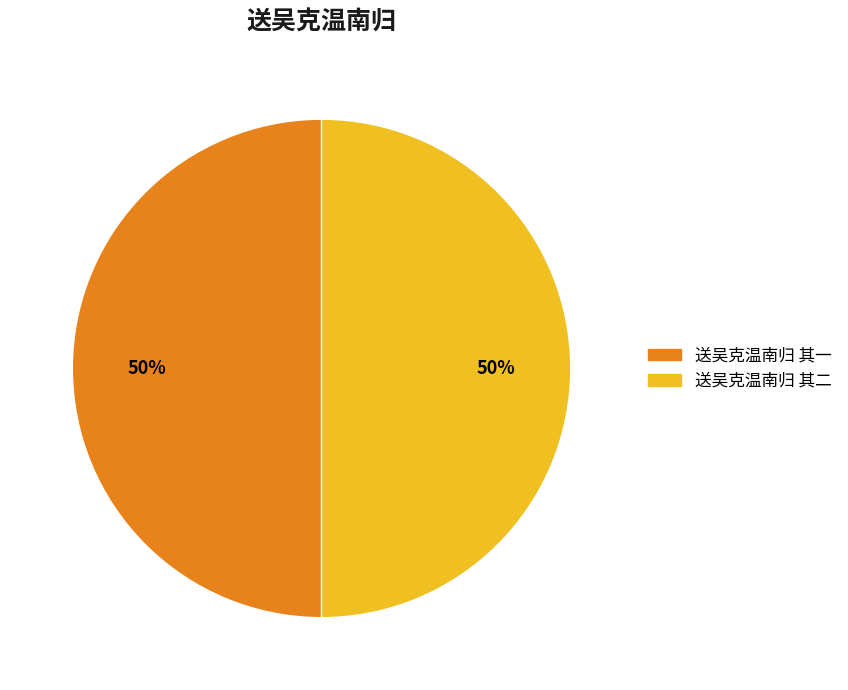

Do 送吴克温南归 其一 and 送吴克温南归 其二 together represent more than half of the pie?

Yes